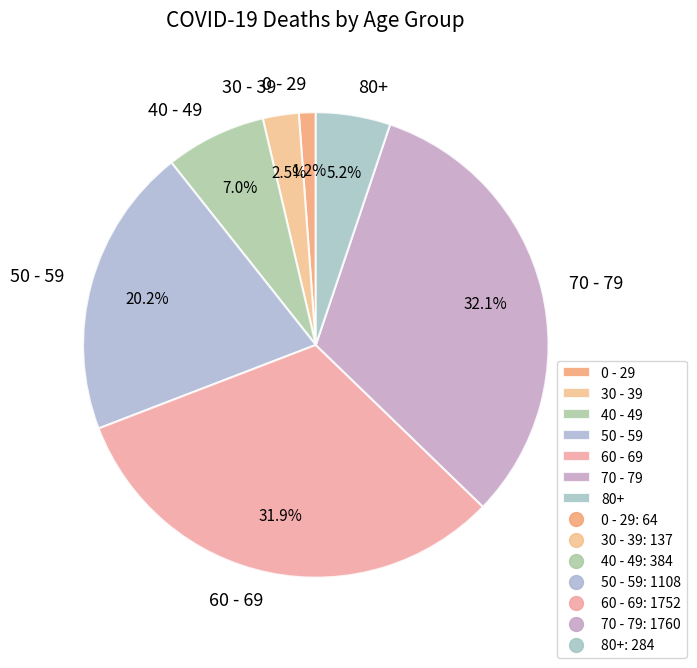

Combined, do 0 - 29 and 70 - 79 account for over 50%?

No